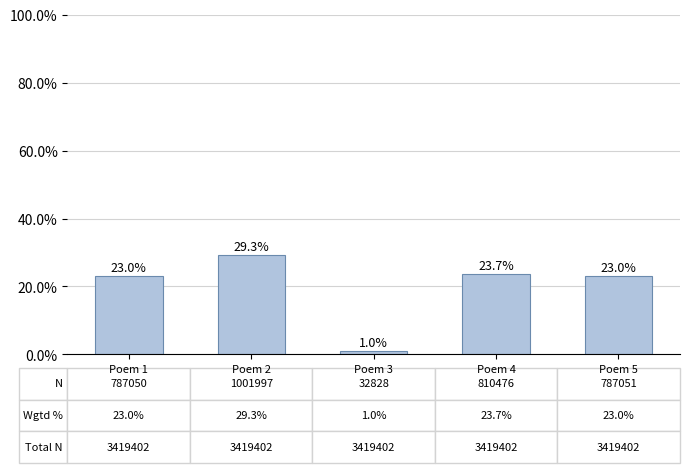

True or false: the data shows 23.7 at Poem 4.

True